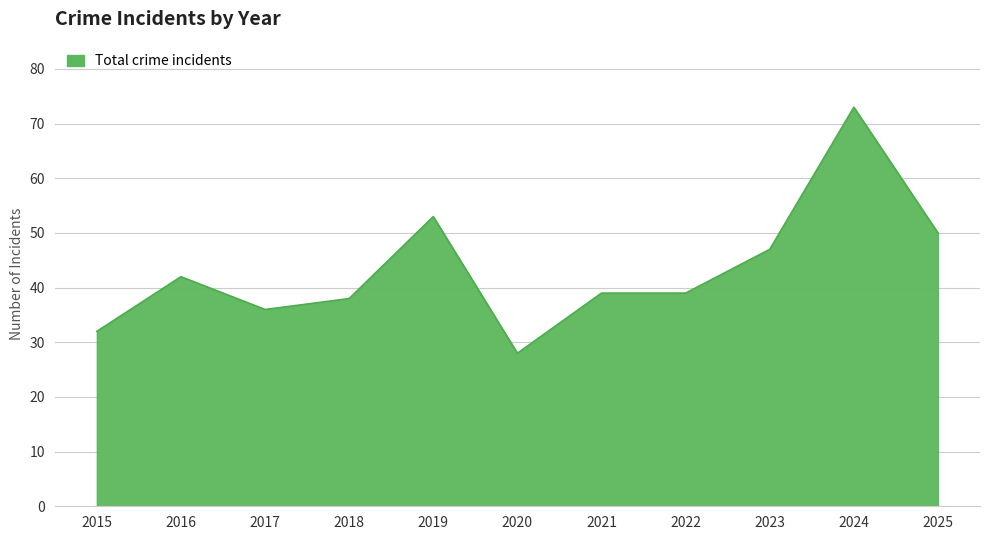

Where is the first local minimum?

2017